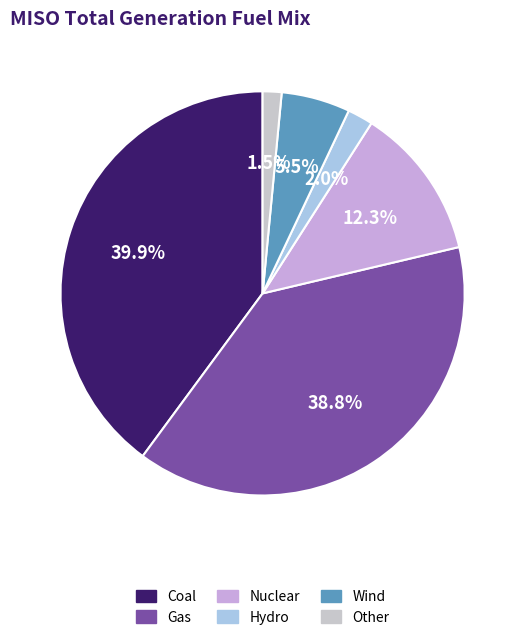

Is there any slice that represents more than half of the pie?

No